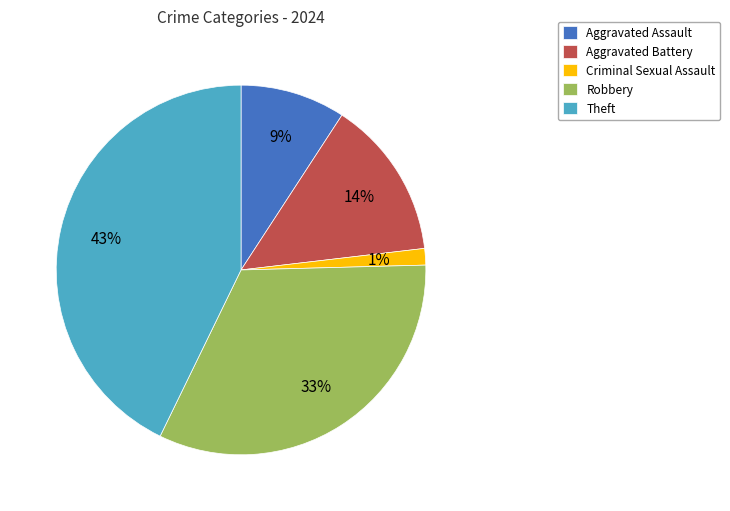

To the nearest percent, what is the average slice percentage?

20%